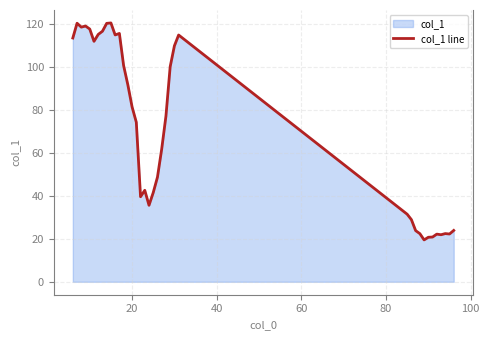

What is the difference between the maximum and minimum values?

100.9